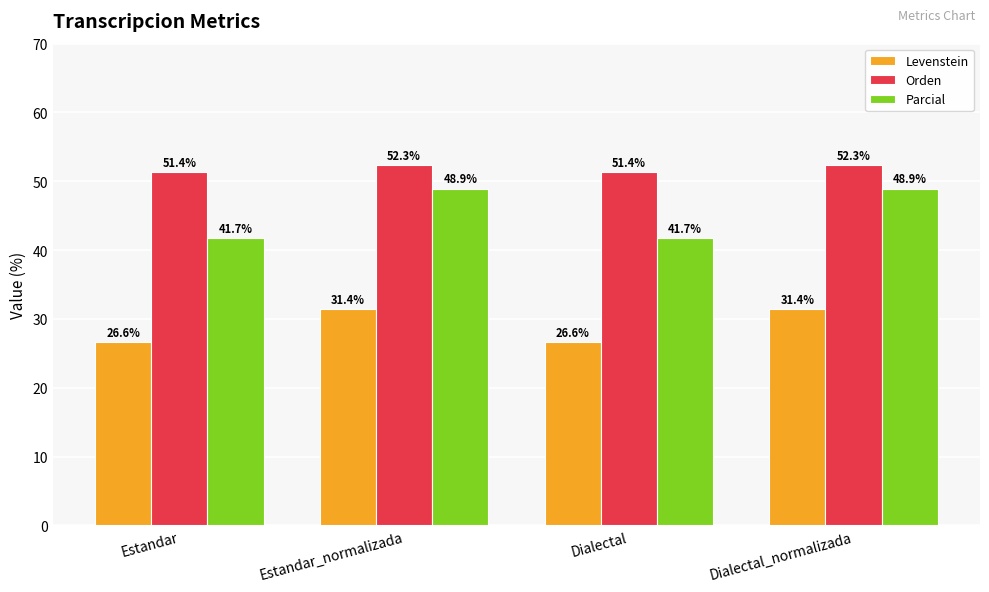

What is the lowest value of the Orden series?

51.4